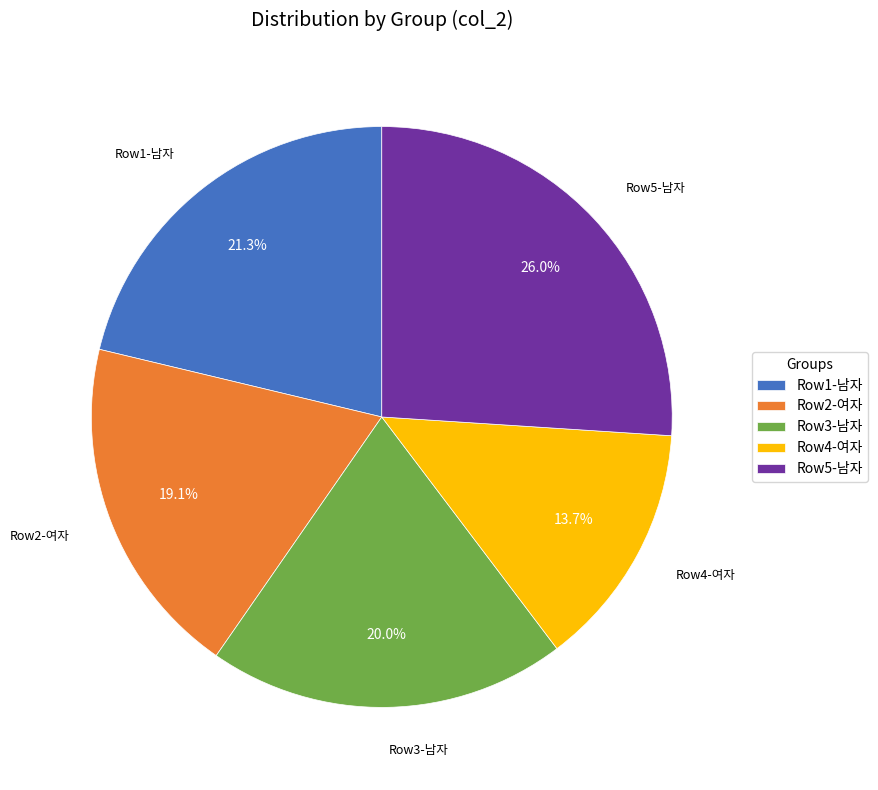

To the nearest percent, what is the average slice percentage?

20%